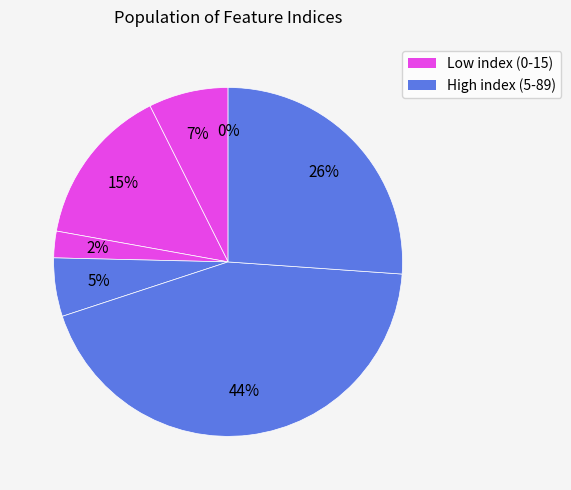

What percentage do 3 and 1 together represent?

9.9%